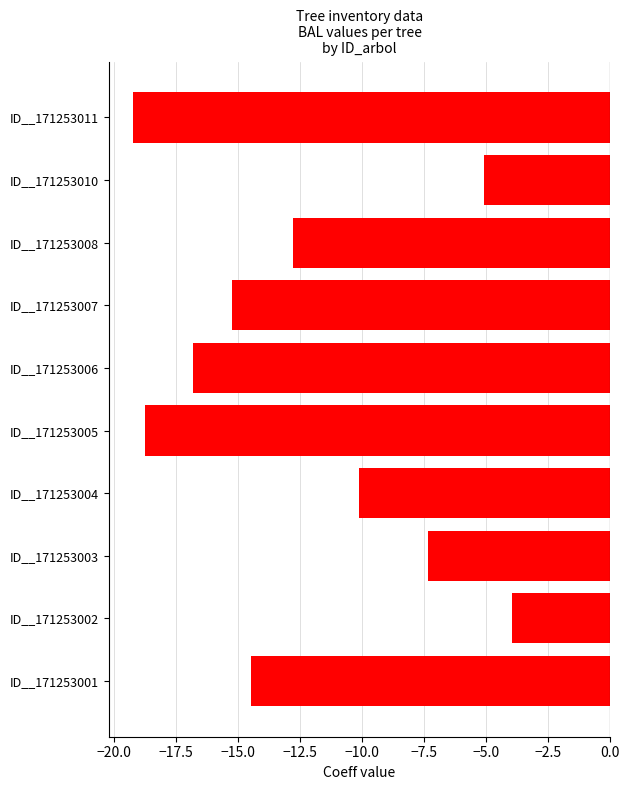

Is it true that the value at ID__171253007 is -4.6?

False